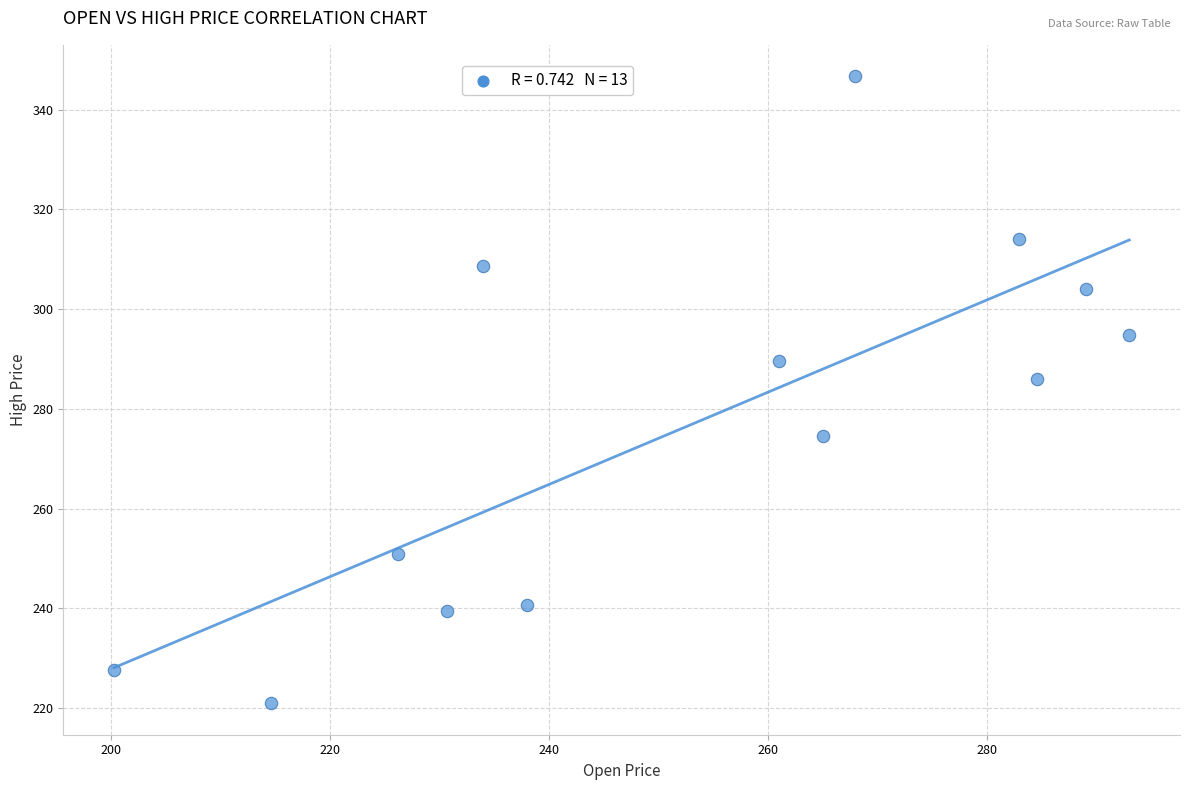

What is the range of Y values (max minus min)?

125.8